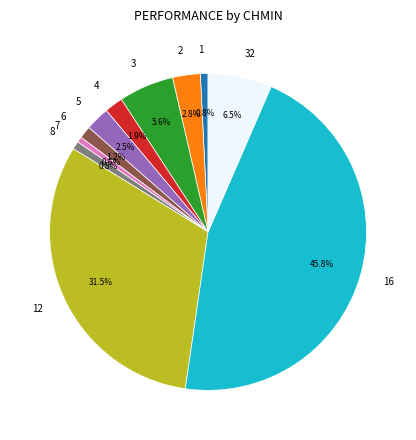

What portion of the pie excludes 32?

93.5%